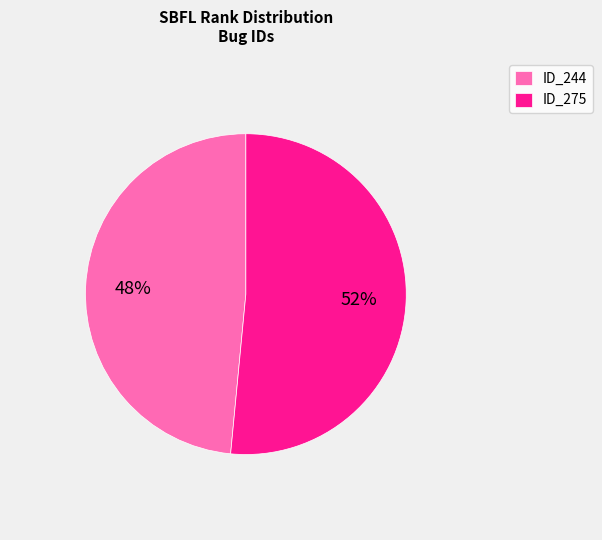

Is the sum of ID_244 and ID_275 greater than half?

Yes